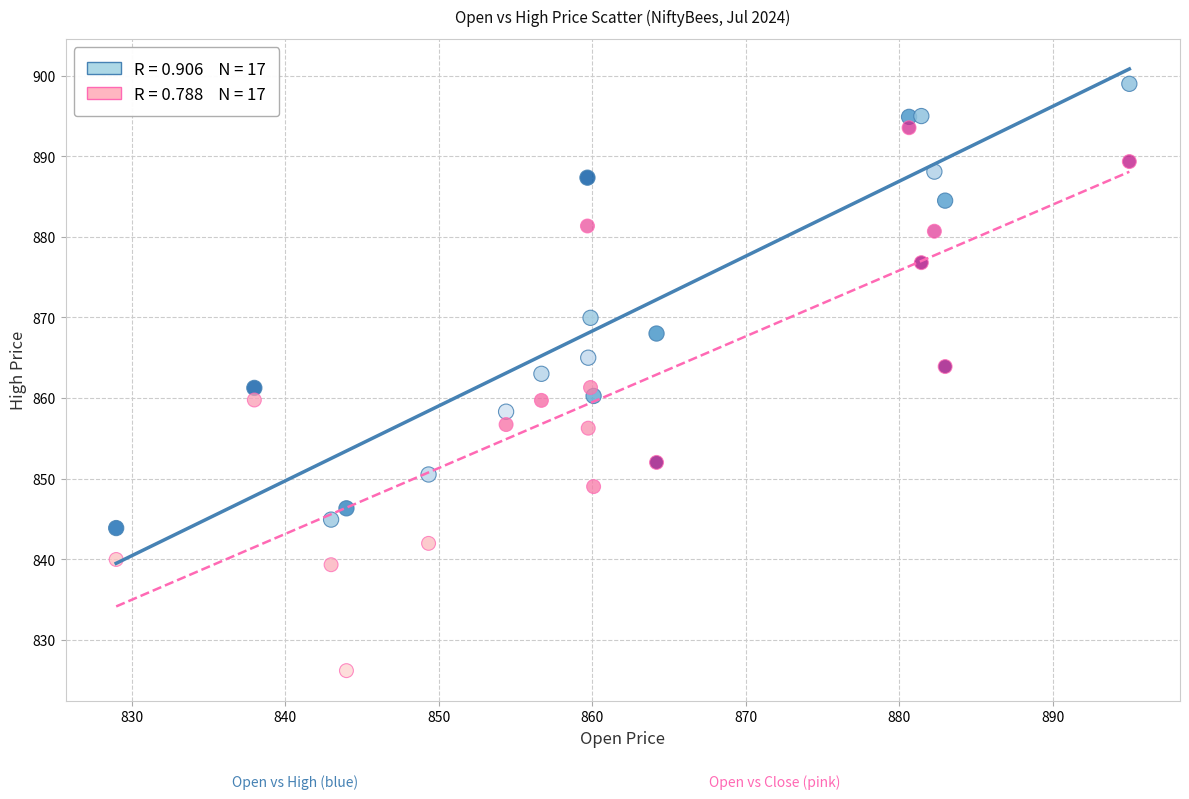

Across all data points, what is the range of X values (max minus min)?

66.0